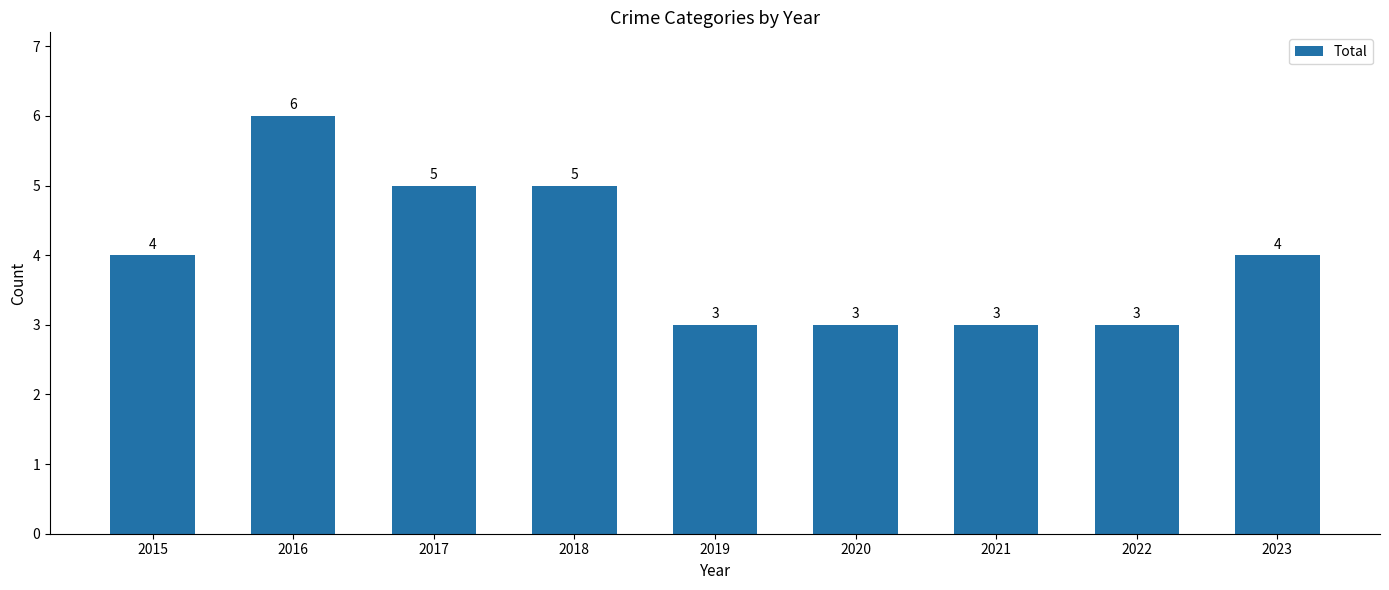

What is the sum of all values?

36